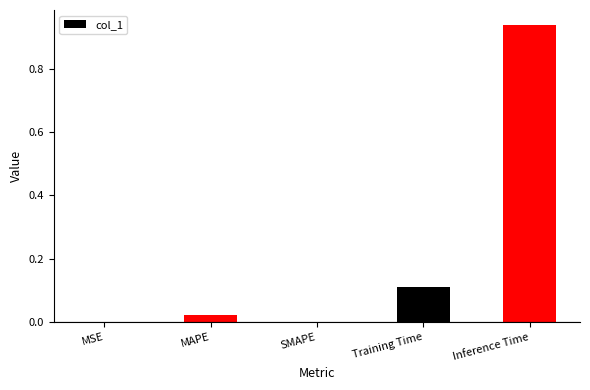

Is it true that the value at Training Time is 0.2?

False